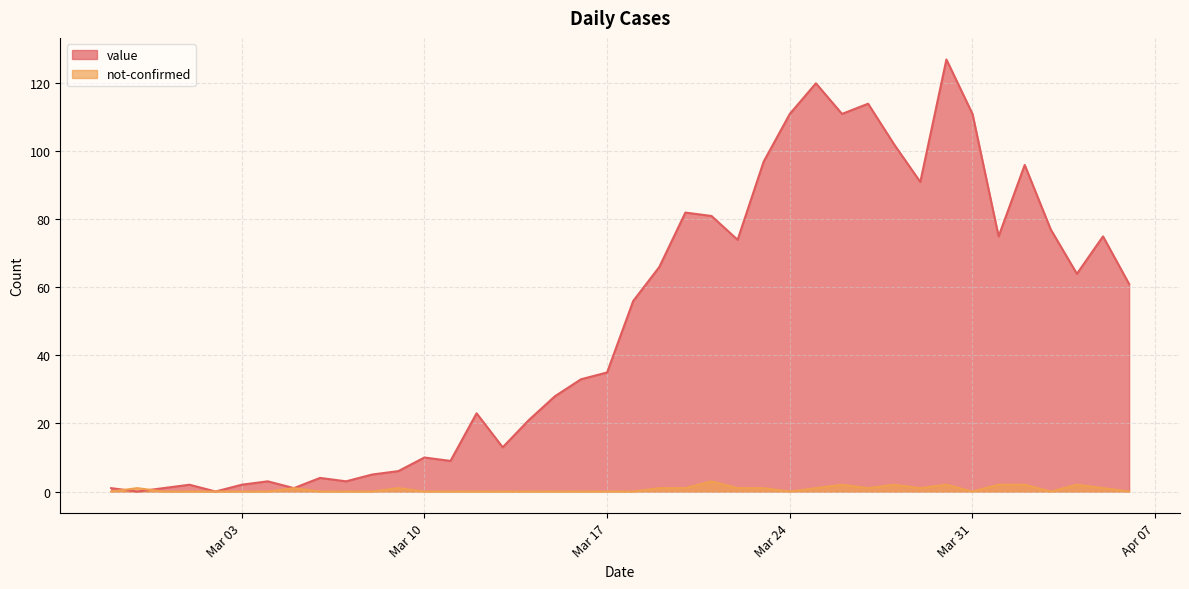

How many series are shown in this chart?

2